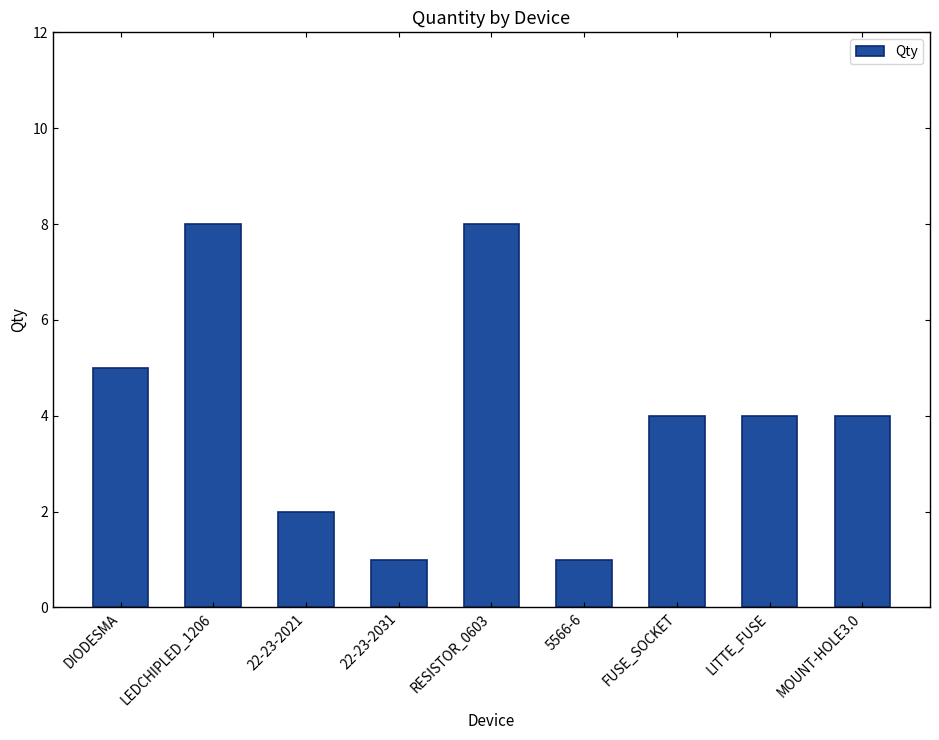

How many categories are shown in the chart?

9